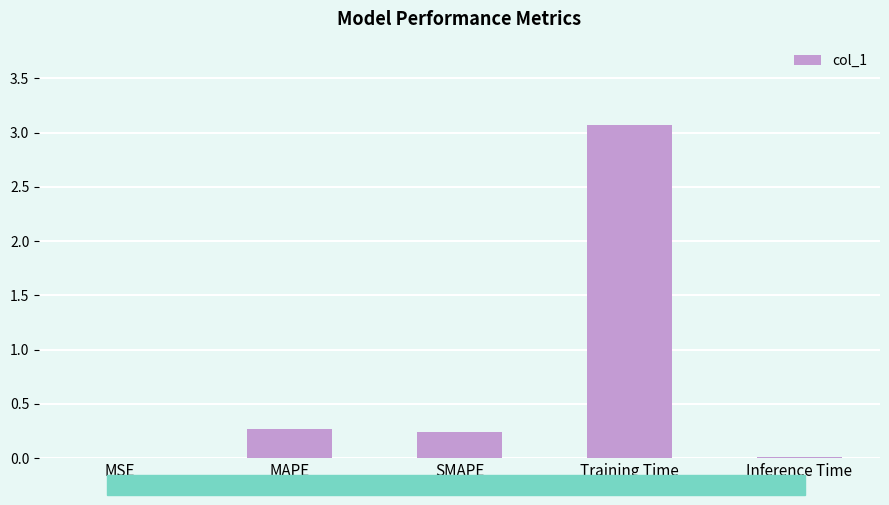

What is the sum of all values?

3.6